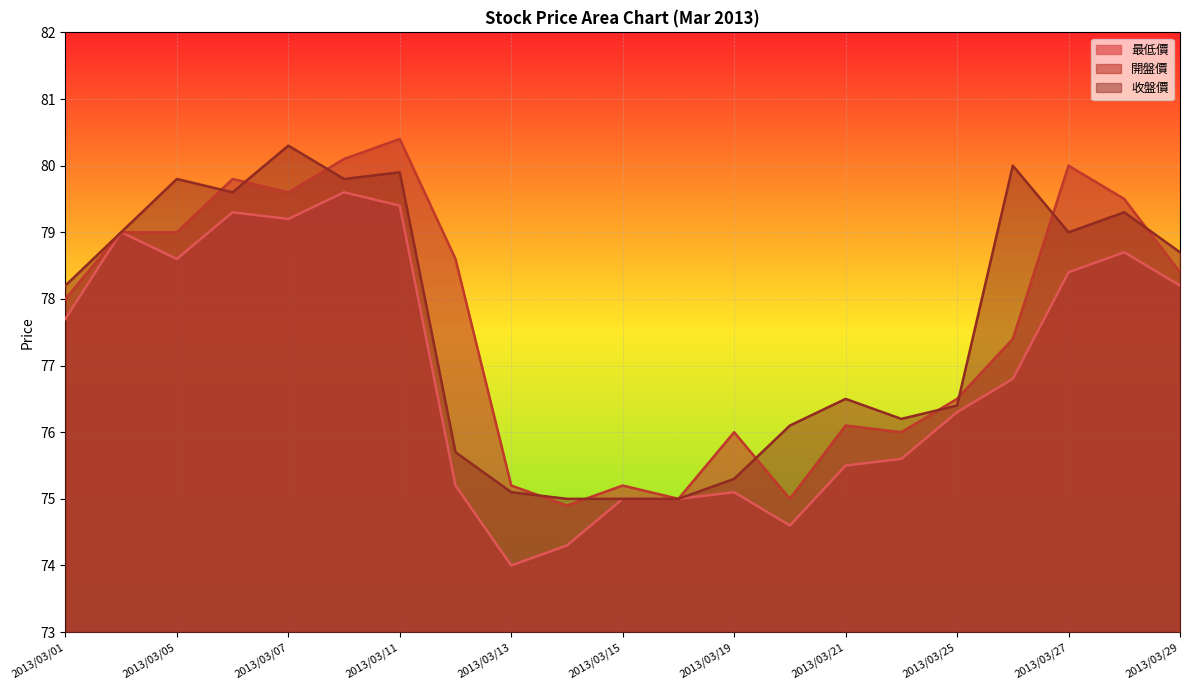

The value of 最低價 at 2013/03/07 is 79.2. True or false?

True